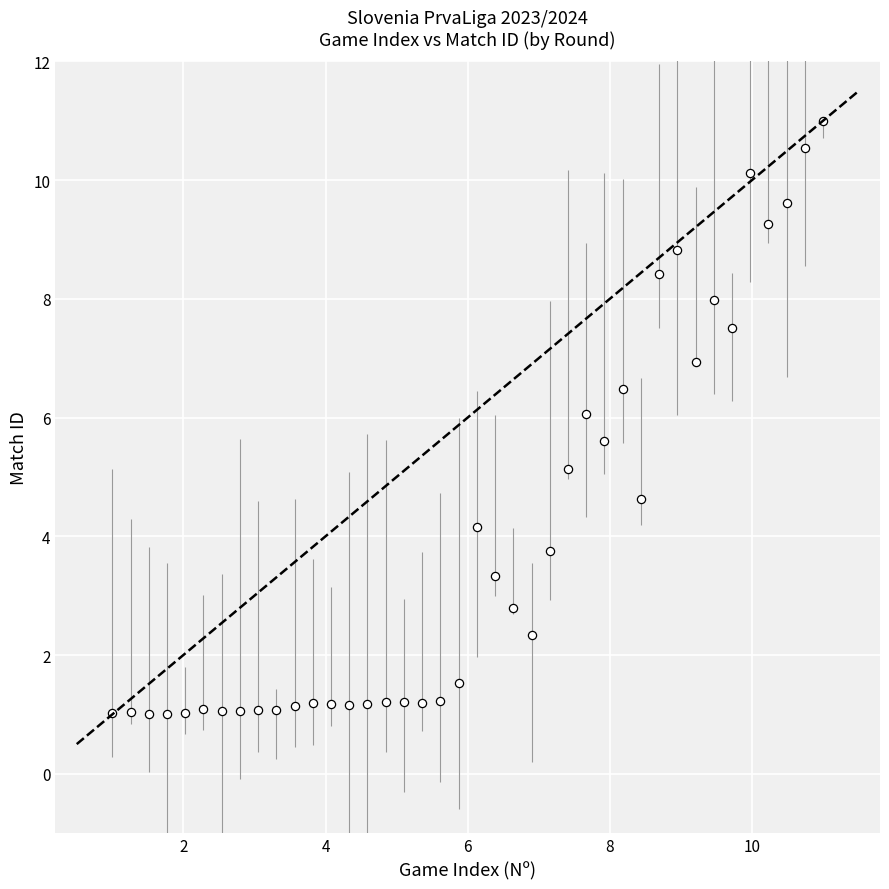

What is the range of X values (max minus min)?

10.0